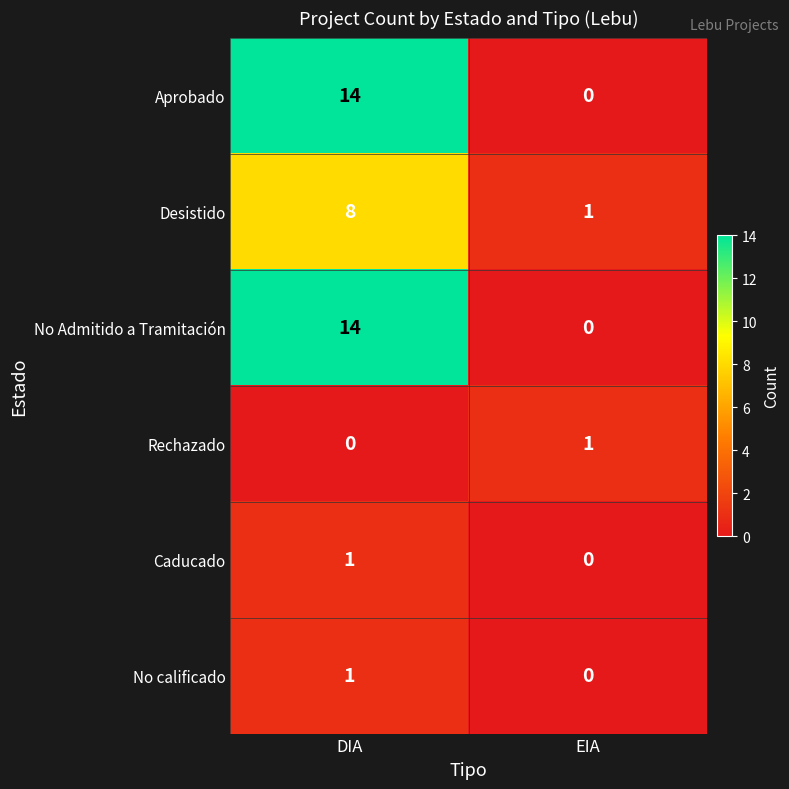

Where is Rechazado nearest to the value 0?

DIA